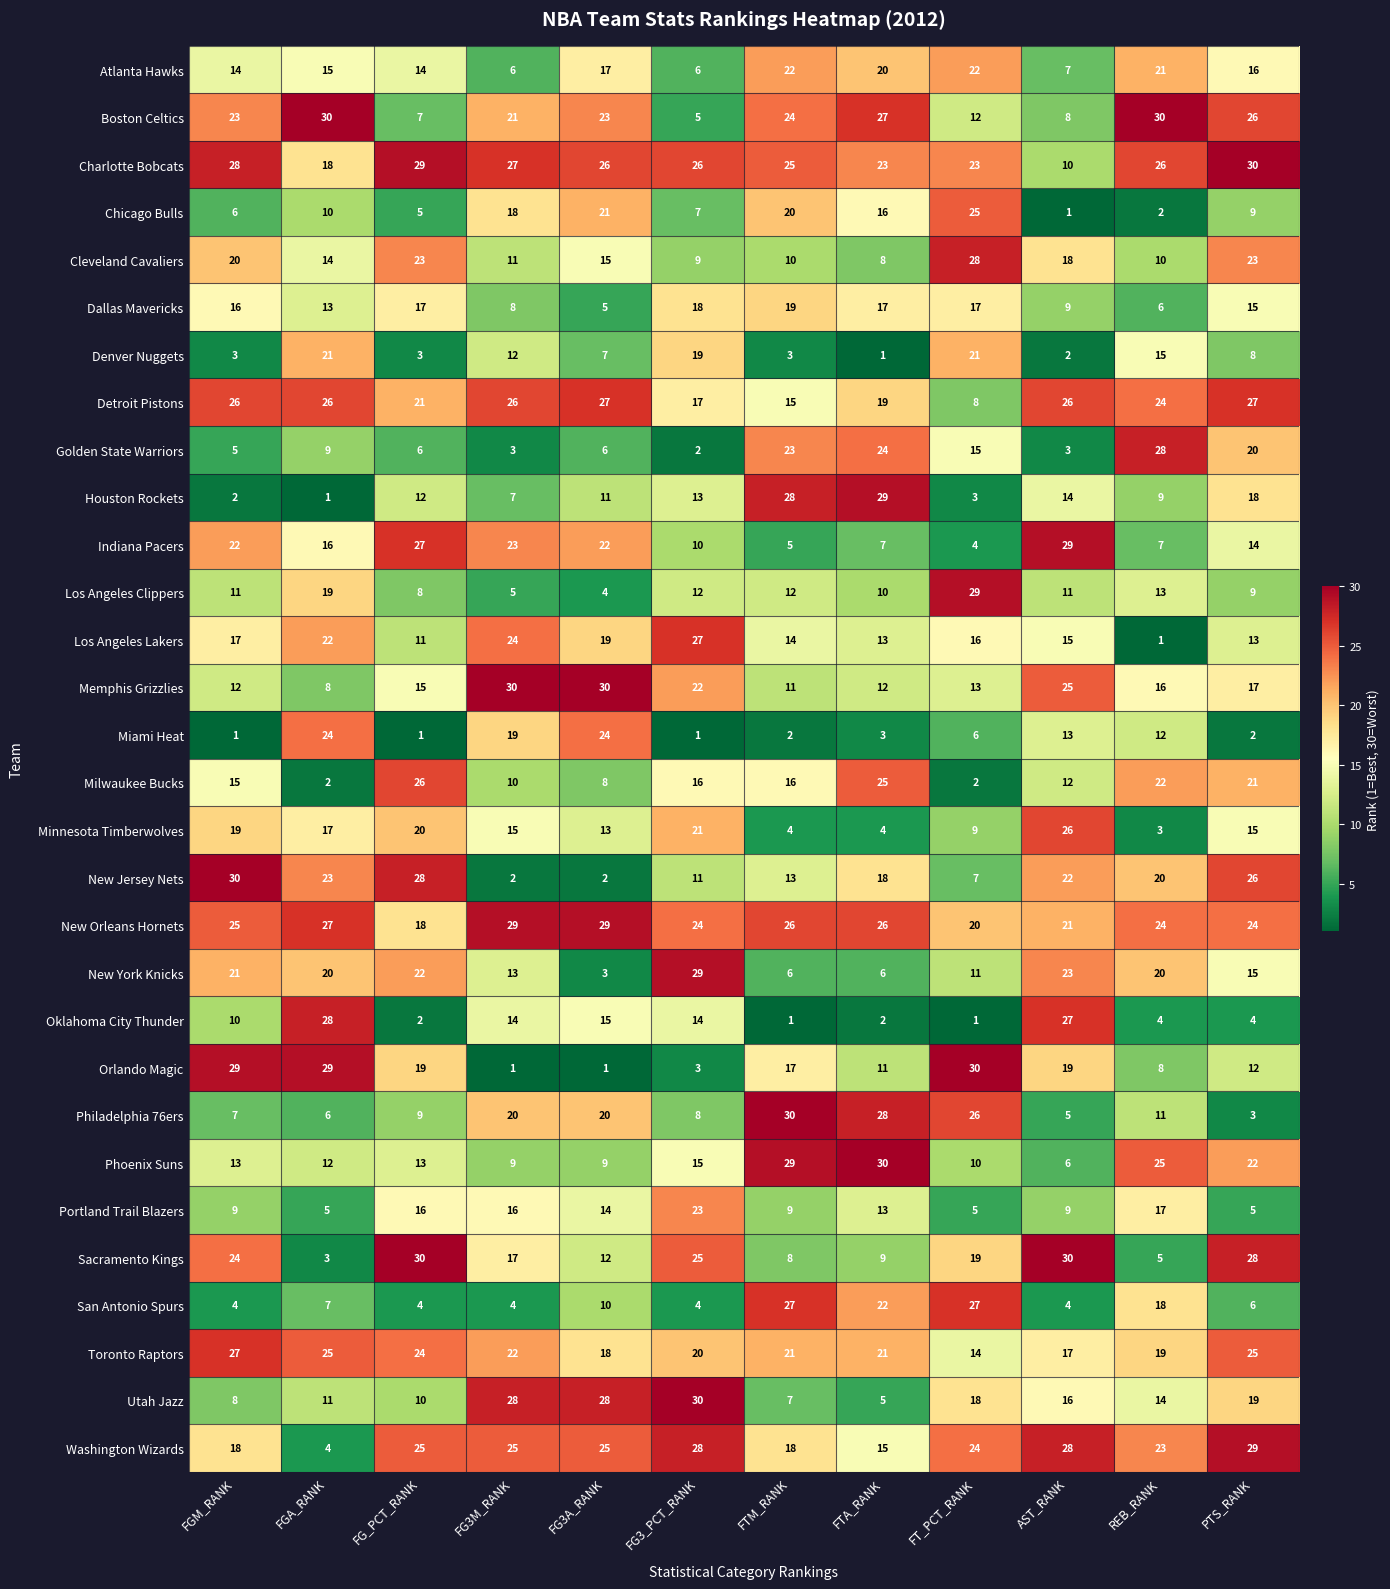

Where is Toronto Raptors nearest to the value 20?

FG3_PCT_RANK